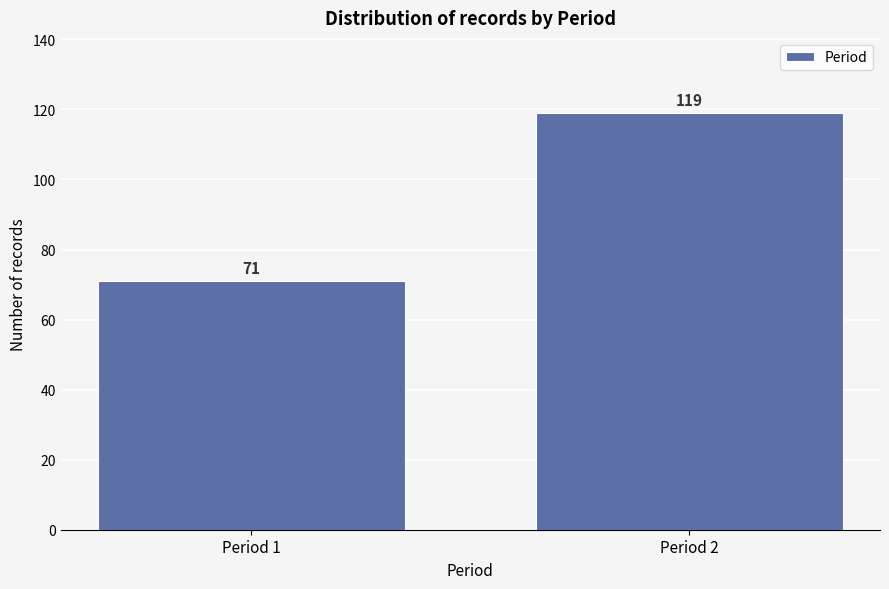

Reading left to right, what are all the values shown in this chart?

71	119